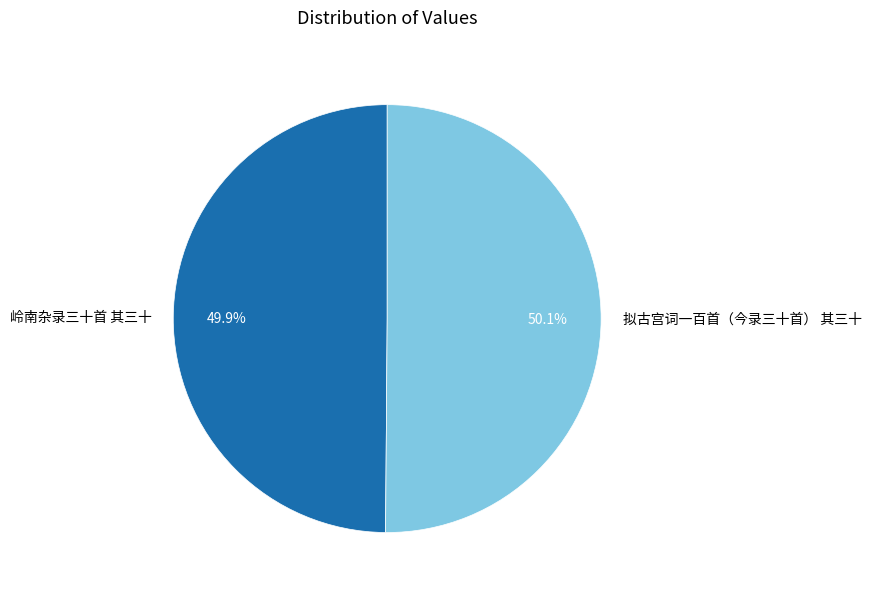

What percentage is the 拟古宫词一百首（今录三十首） 其三十 slice, to the nearest percent?

50%